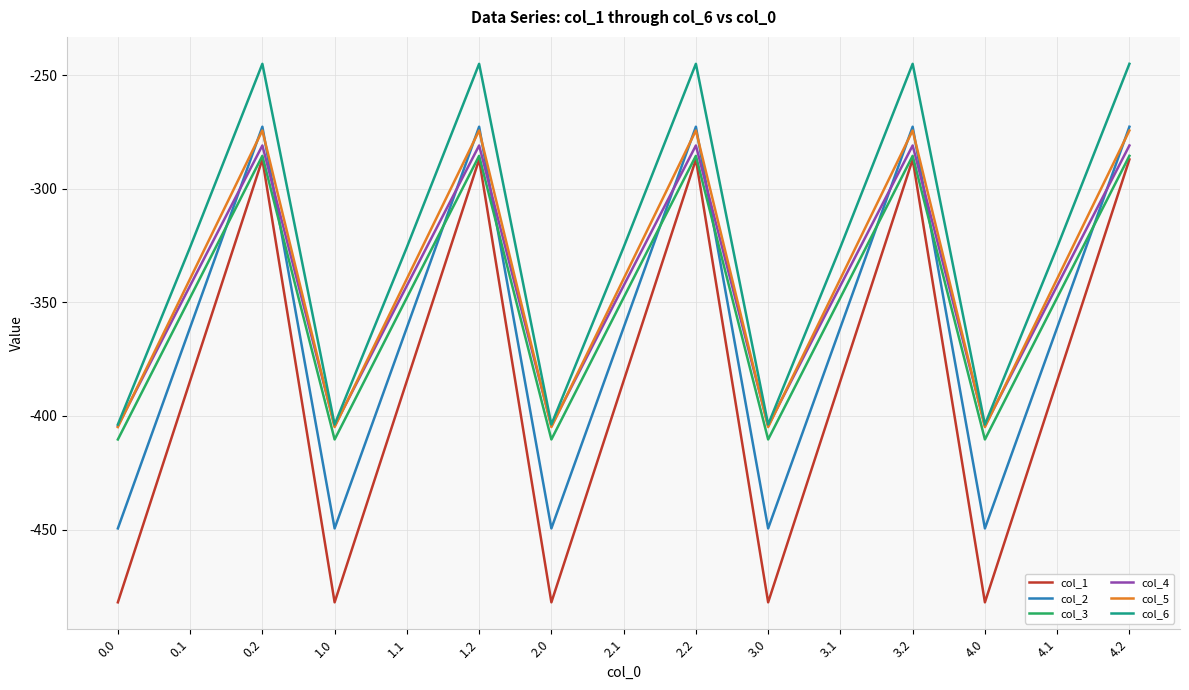

What is the difference between the highest and lowest values at 4.2?

42.1